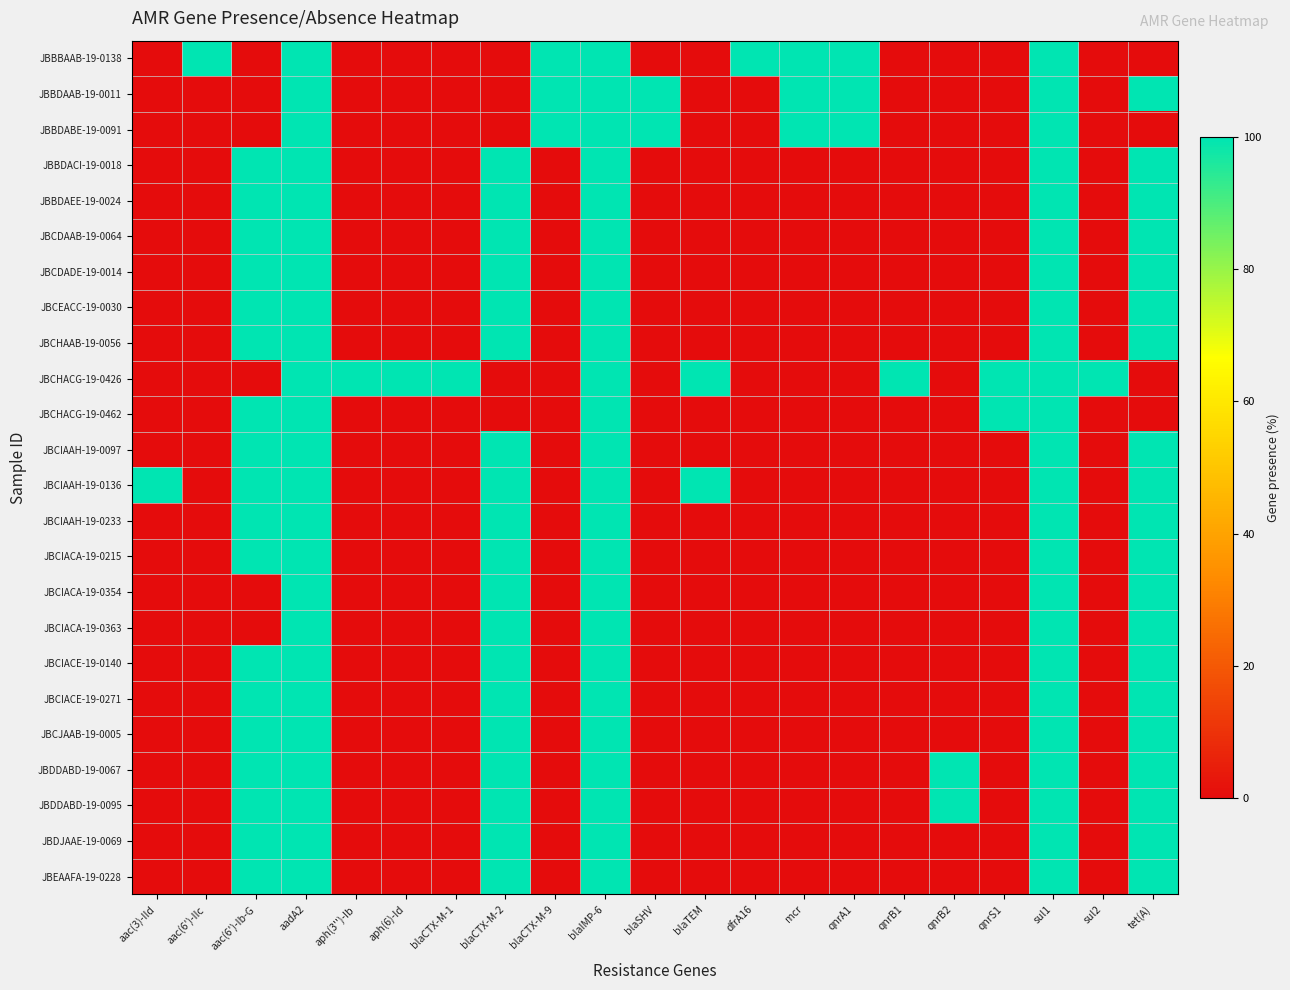

Between qnrB1 and qnrB2, which series saw the biggest shift?

JBCHACG-19-0426